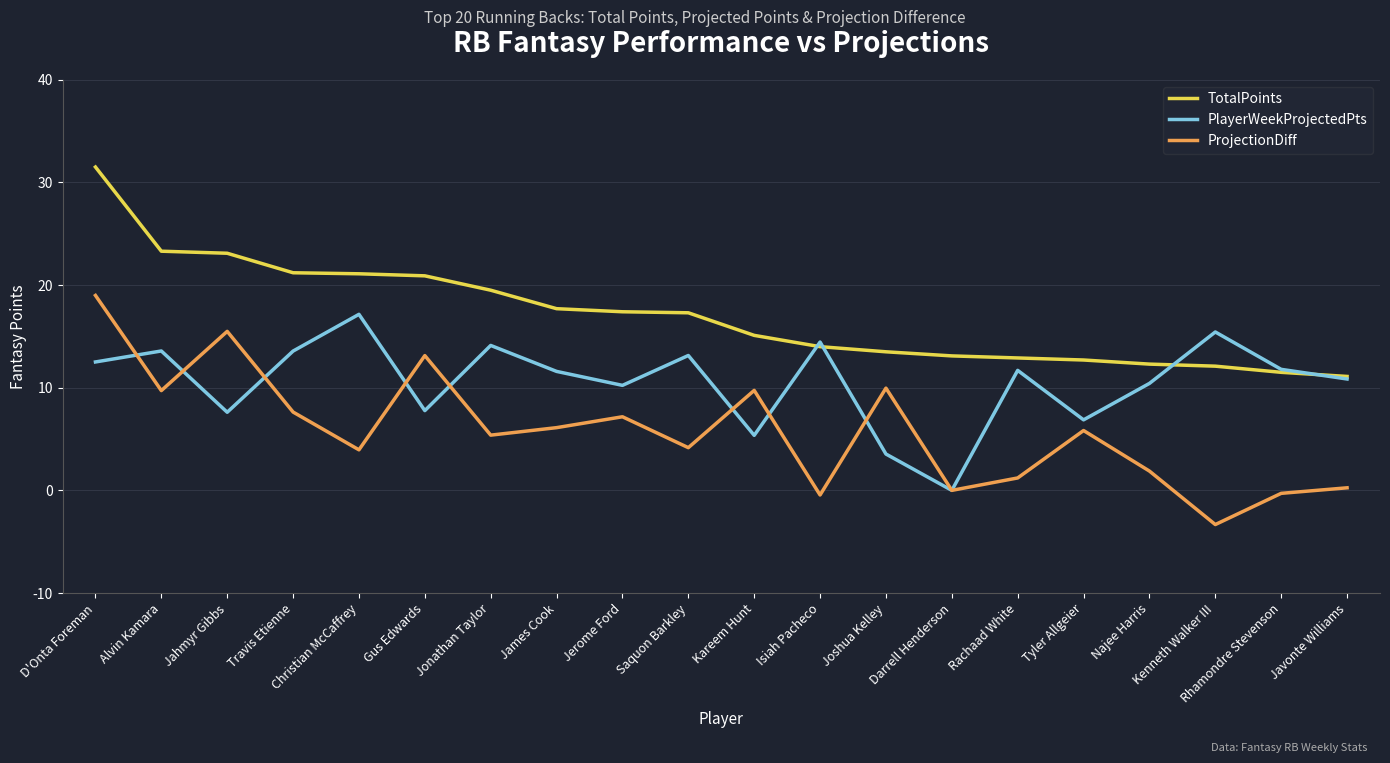

What is the difference between the second highest and second lowest values in the TotalPoints series?

11.8